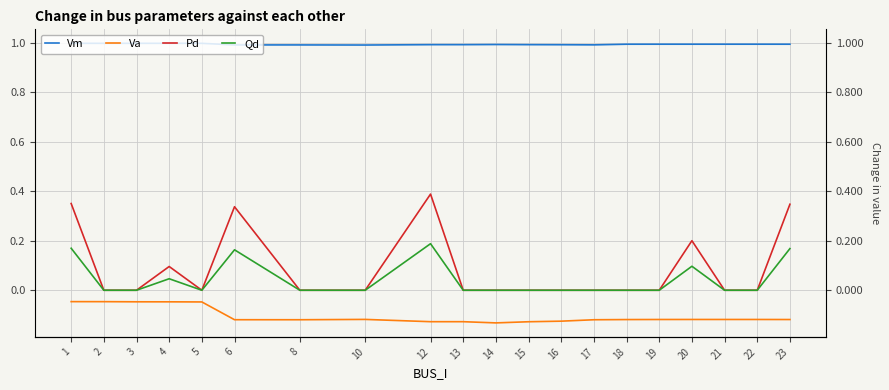

Count the Pd values in the range 0 to 1.

20